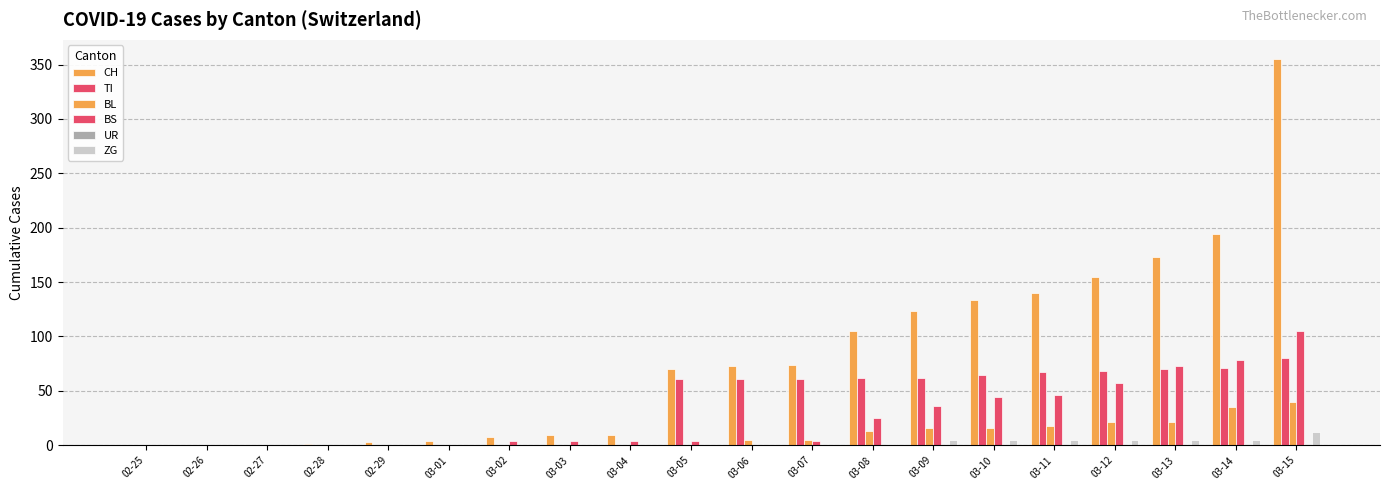

How many data points does each series have?

20